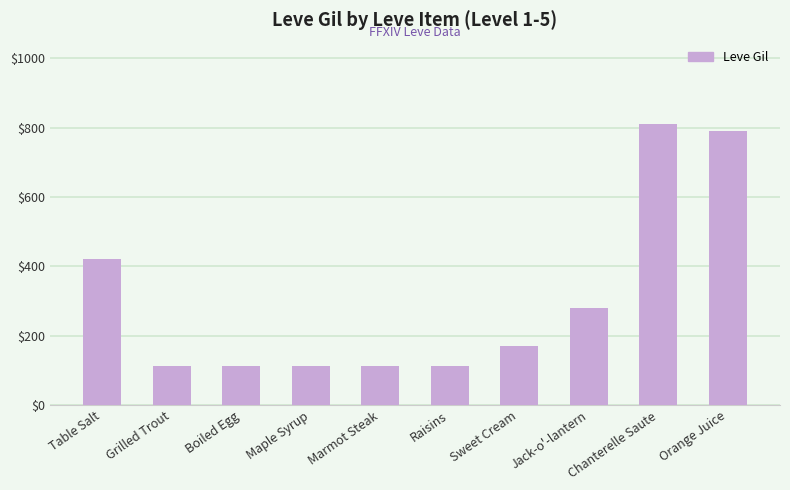

Between Grilled Trout and Chanterelle Saute, which is larger?

Chanterelle Saute